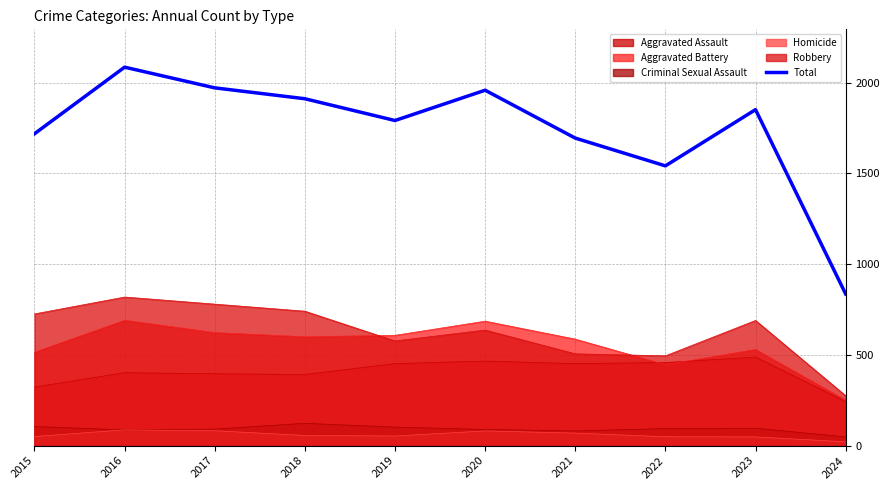

What is the smallest value displayed?

21